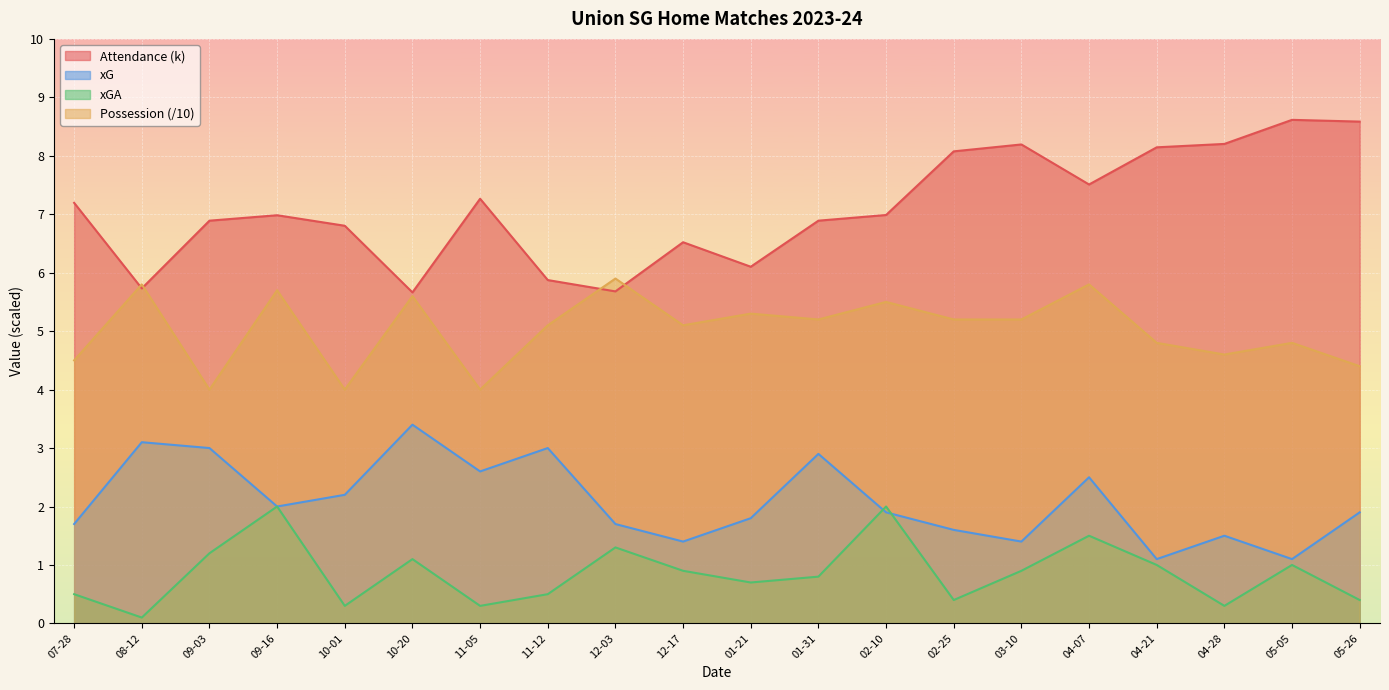

True or false: Home Possession and Attendance intersect in this chart.

True